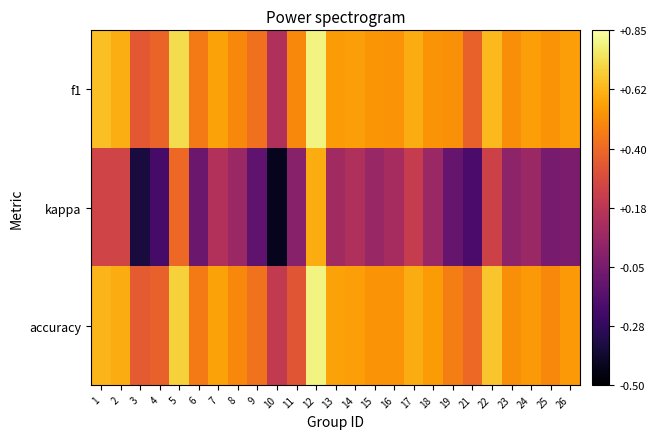

At which category does the chart reach its peak across all series?

12